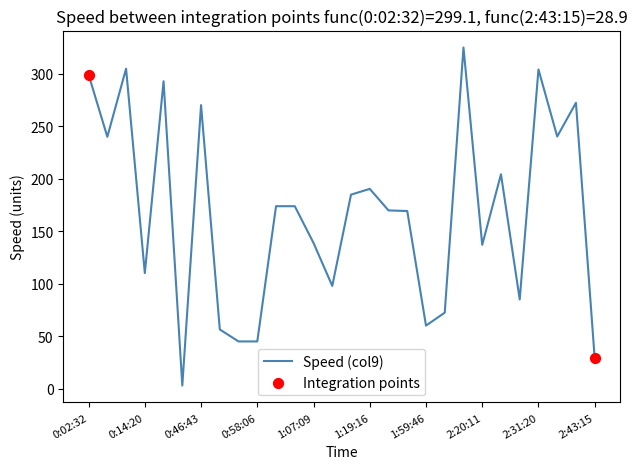

What is the difference between the maximum and minimum values?

322.0